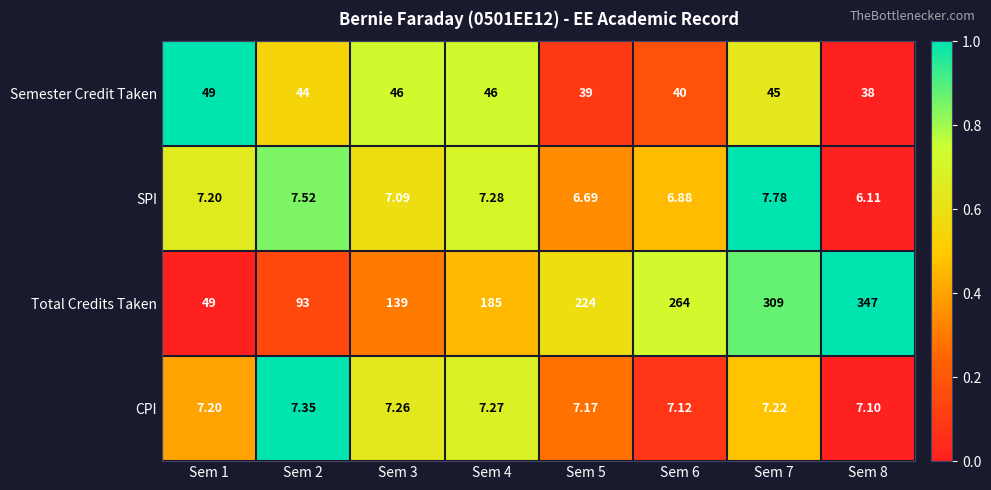

At Sem 5, list the series in order from smallest to largest.

SPI, CPI, Semester Credit Taken, Total Credits Taken